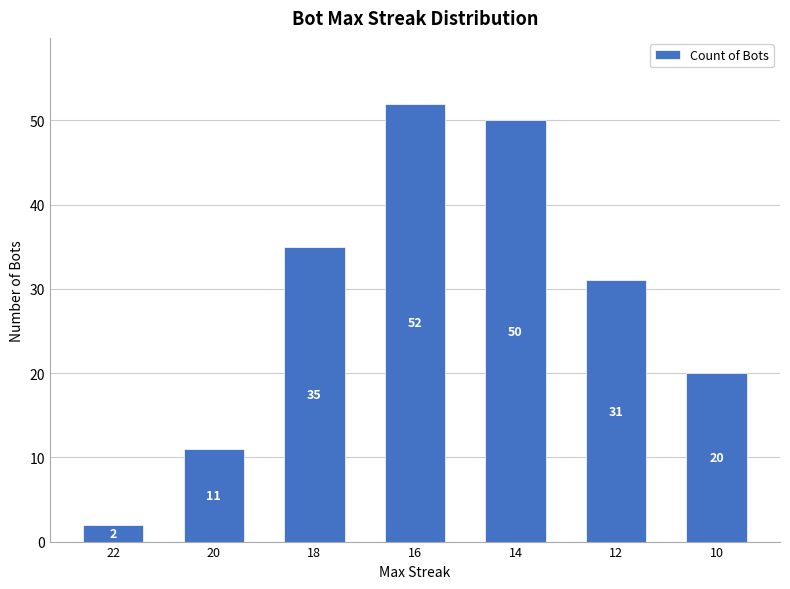

Rank the categories by value from highest to lowest.

16, 14, 18, 12, 10, 20, 22